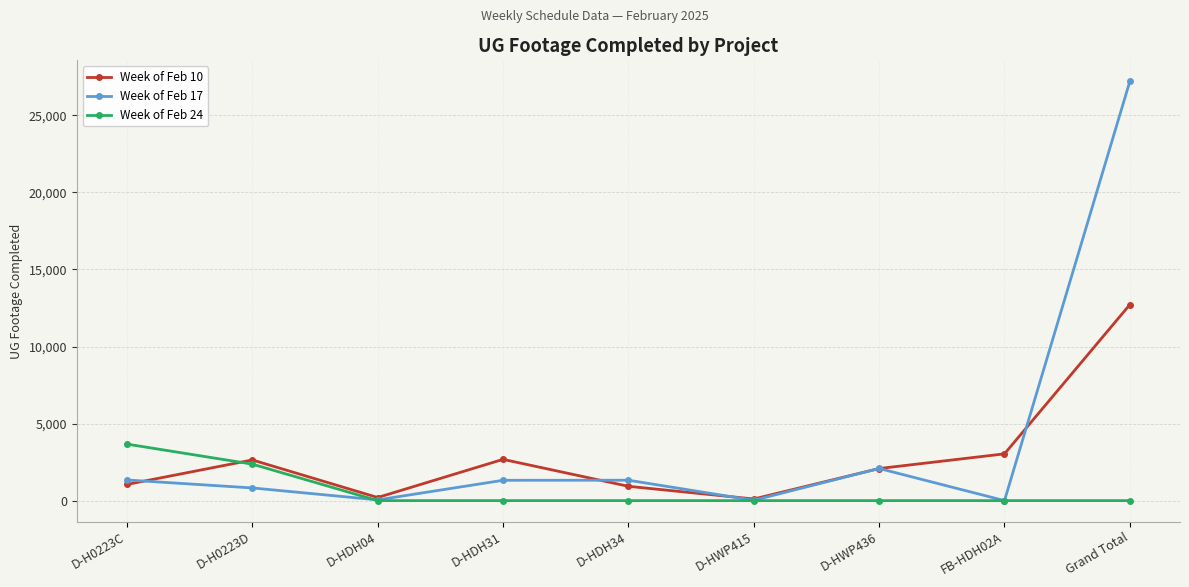

At D-H0223D, list the series in order from largest to smallest.

Week of Feb 10, Week of Feb 24, Week of Feb 17